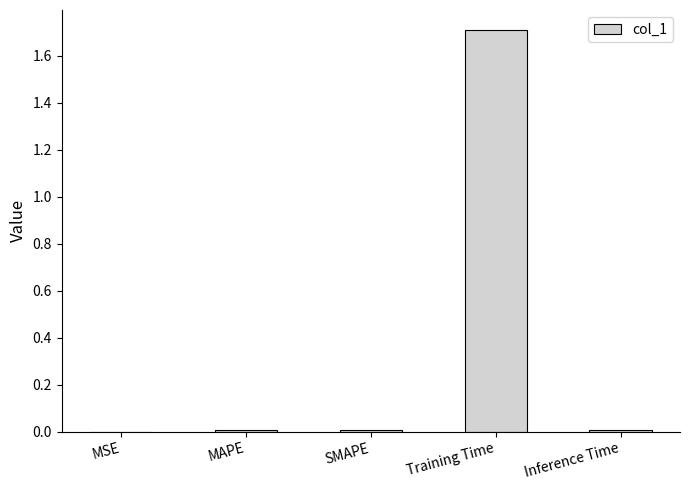

What is the approximate value at Training Time?

1.7